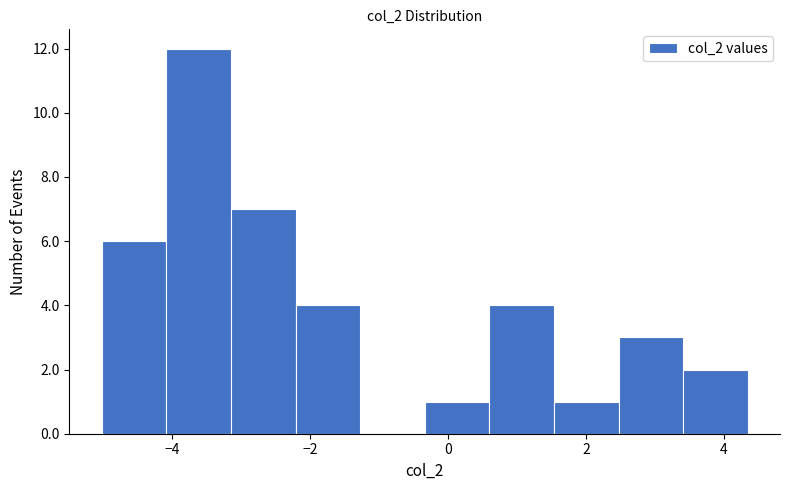

How tall is the bar that spans -0.4 to 0.6 on the x-axis? Neither the bar edges nor the heights are printed on the chart, so give them approximately, as read against the axes.

1